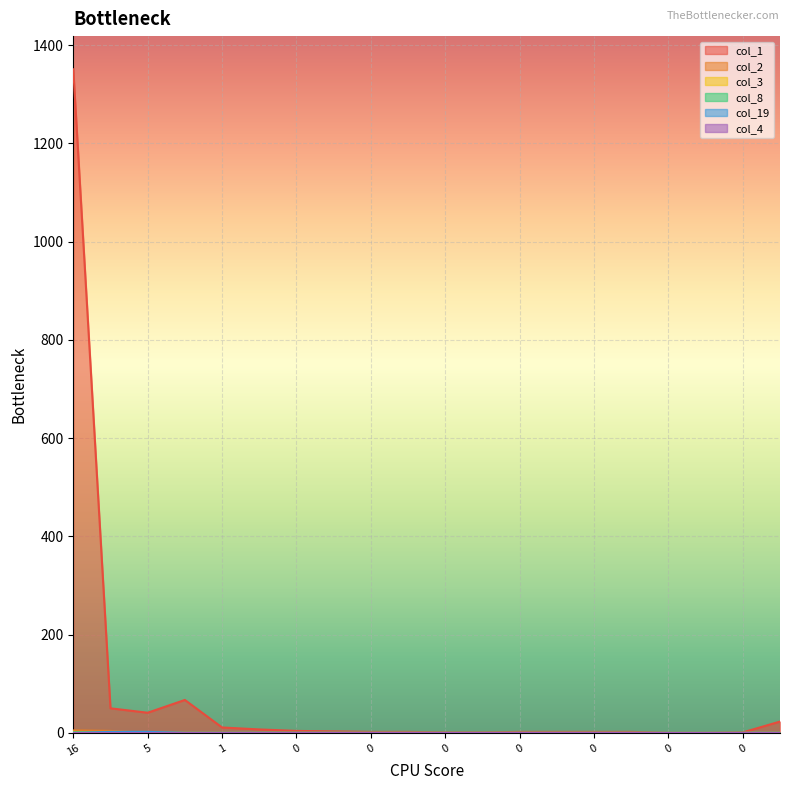

At which label does col_8 reach its peak?

16